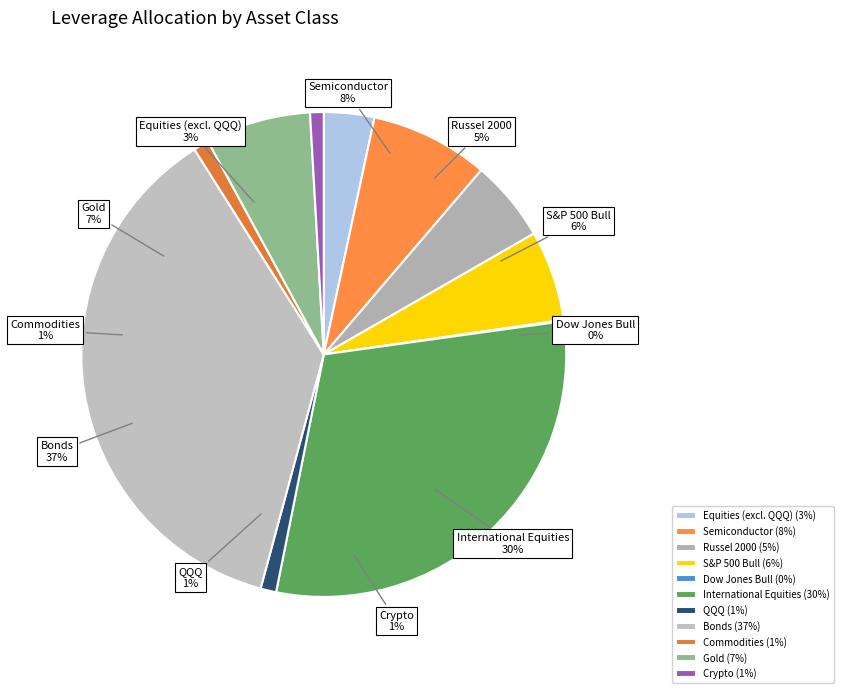

How many segments does this pie chart have?

11